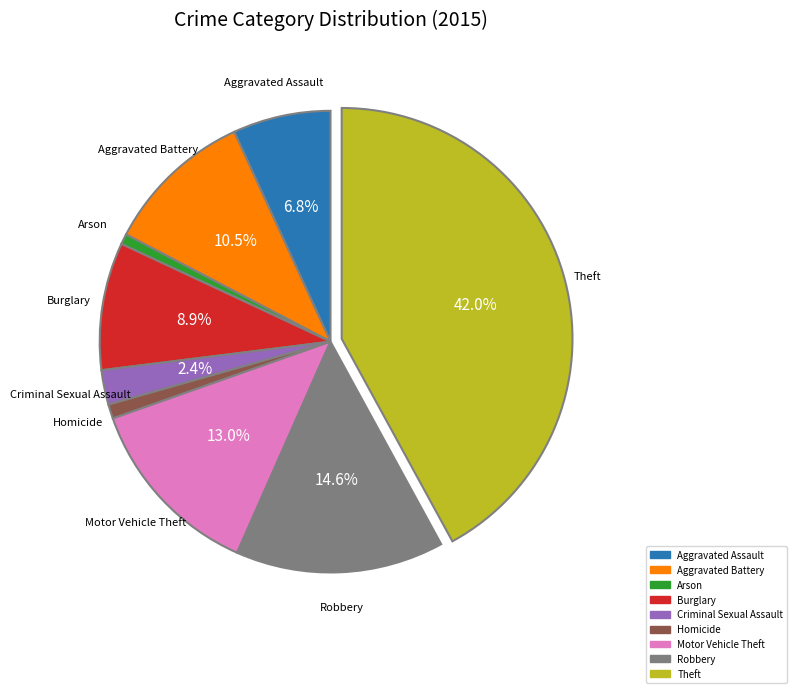

To the nearest percent, what percentage of the pie is Aggravated Assault?

7%